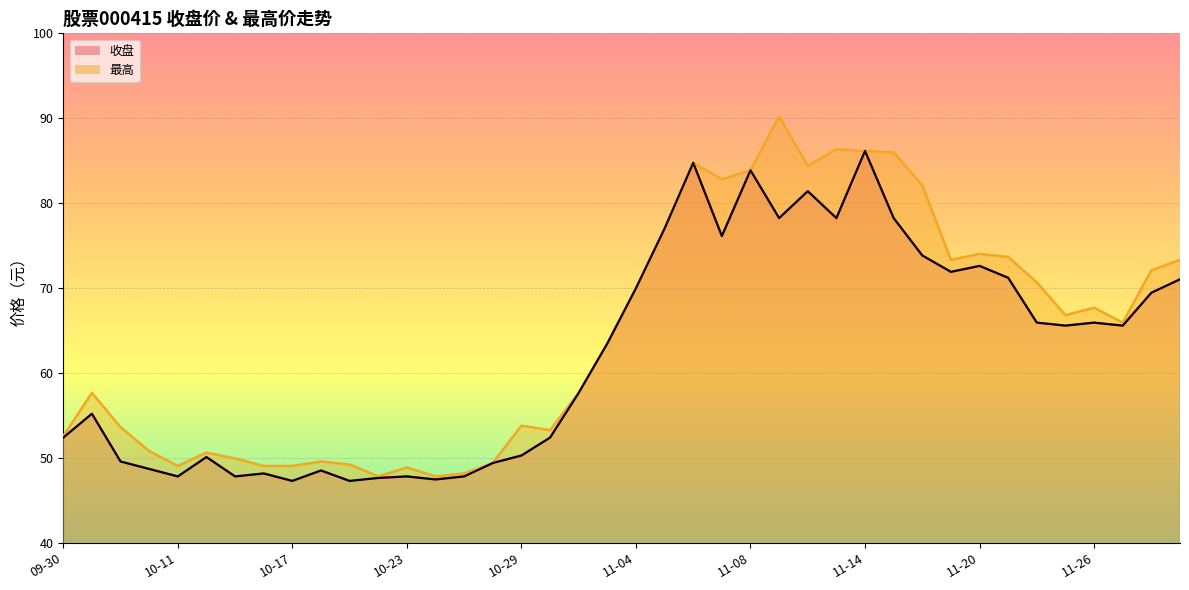

At which label does 最高 reach its minimum?

10-22